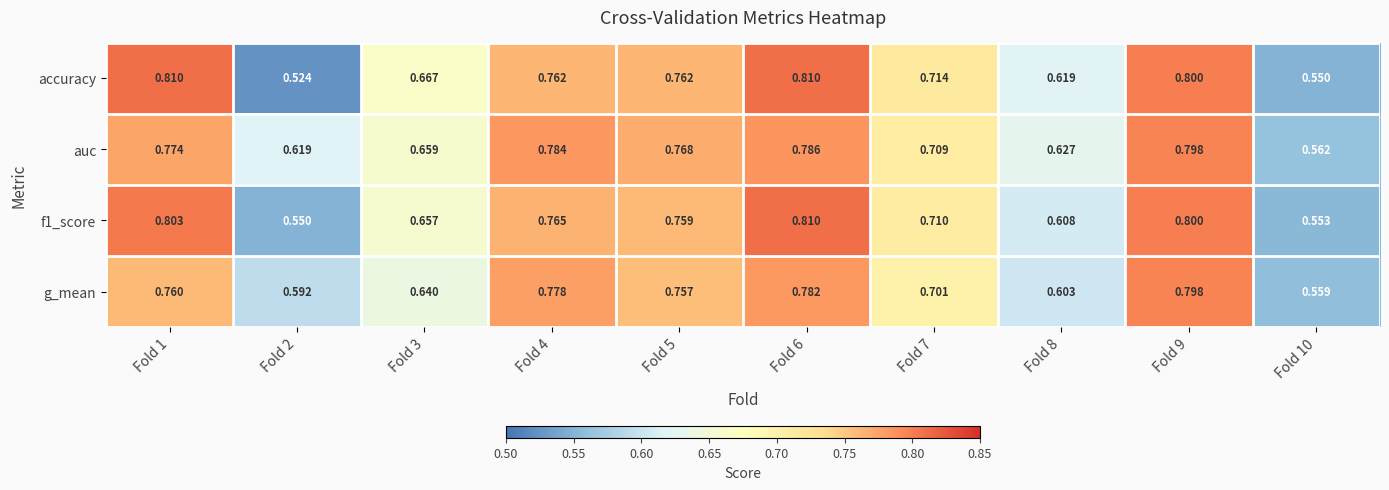

Which series has the largest range (max minus min)?

accuracy